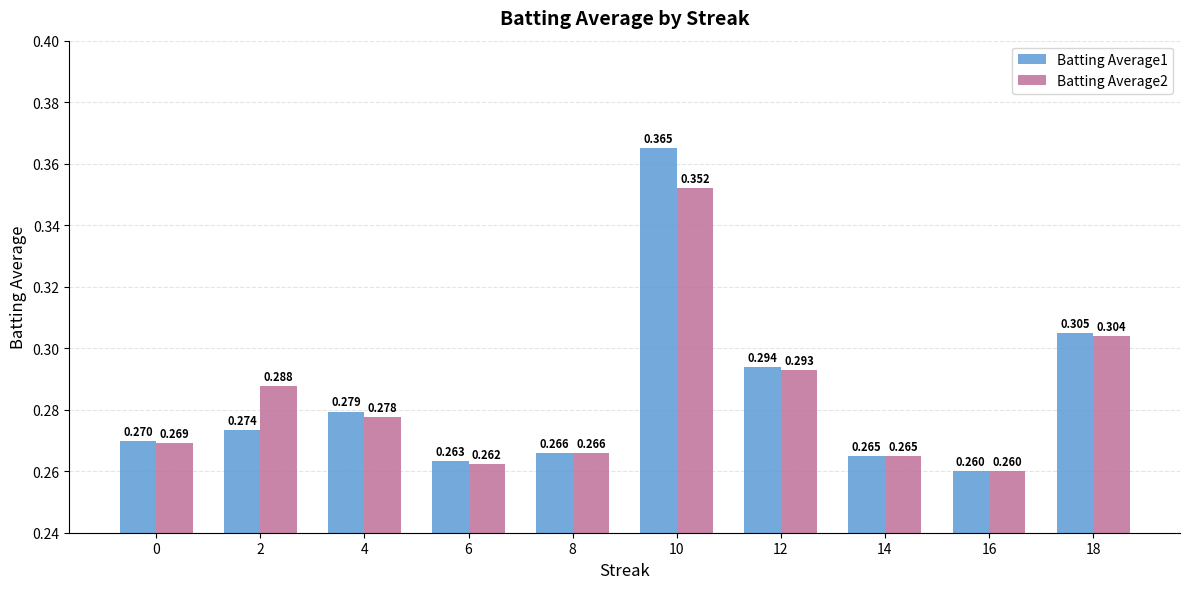

Does the chart contain stacked bars?

No